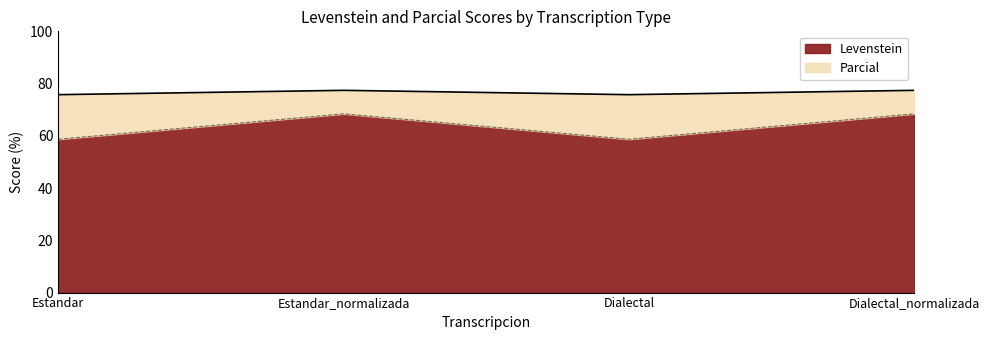

At which category does Parcial reach its first local valley?

Dialectal